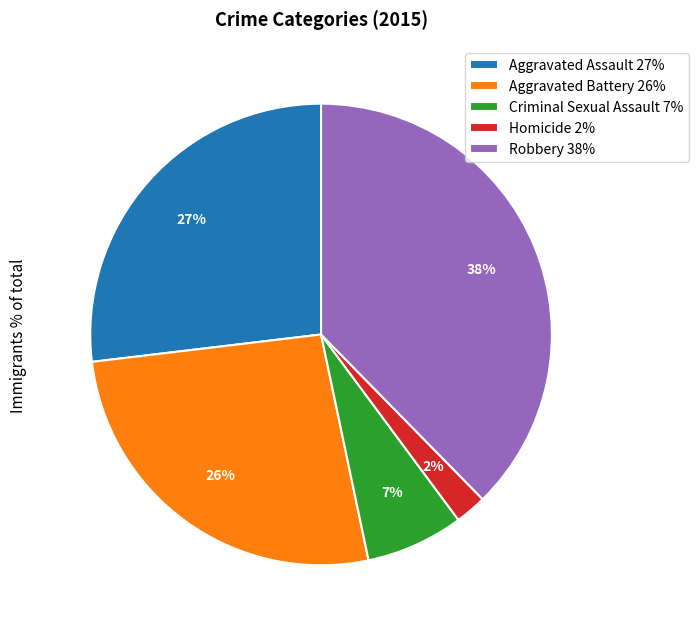

Which category has the biggest portion of the pie?

Robbery